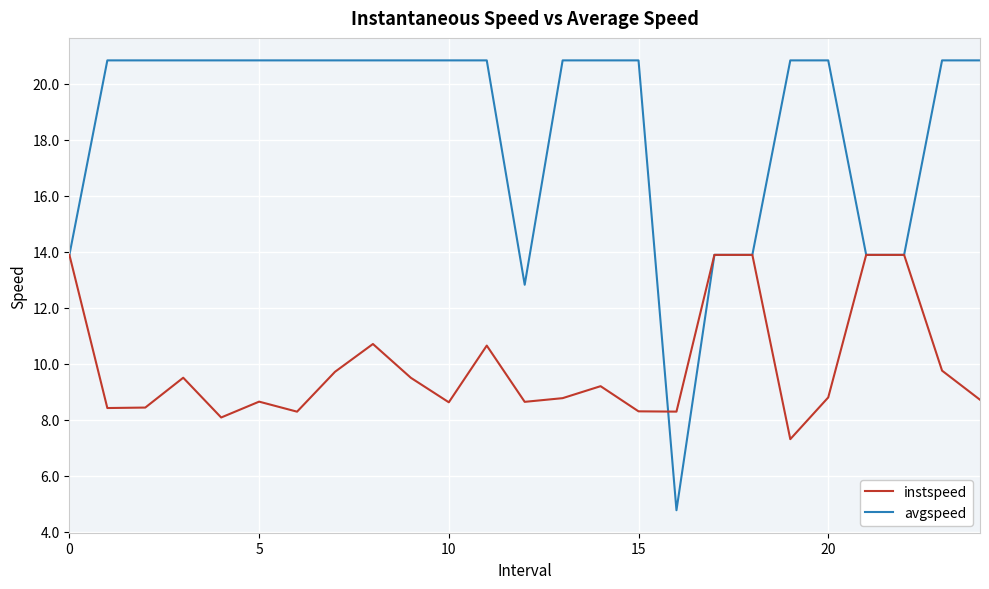

Rank the series by their maximum value, from highest to lowest.

avgspeed, instspeed